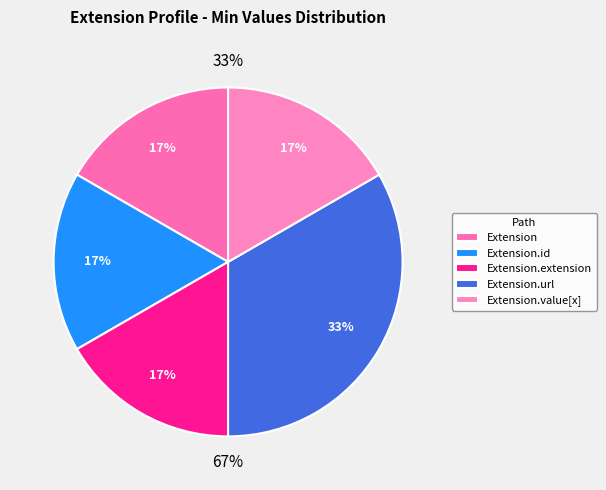

How many segments does this pie chart have?

5